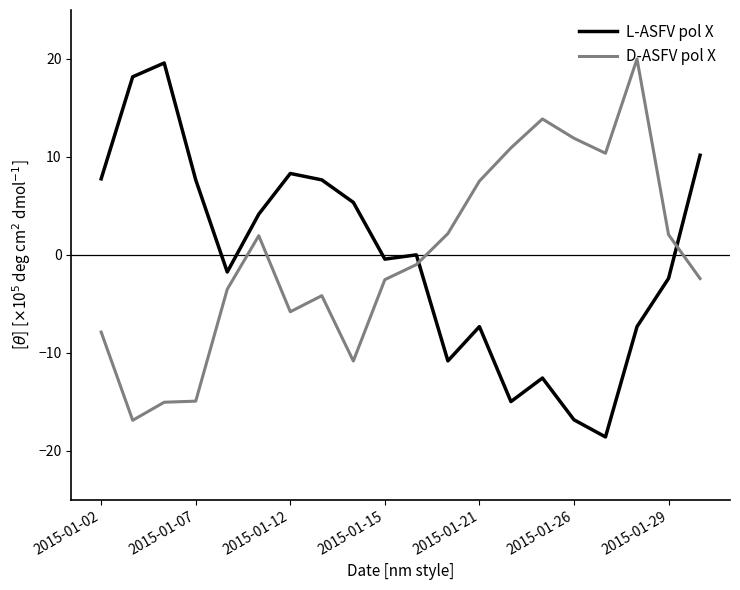

What is the greatest value displayed?

20.0